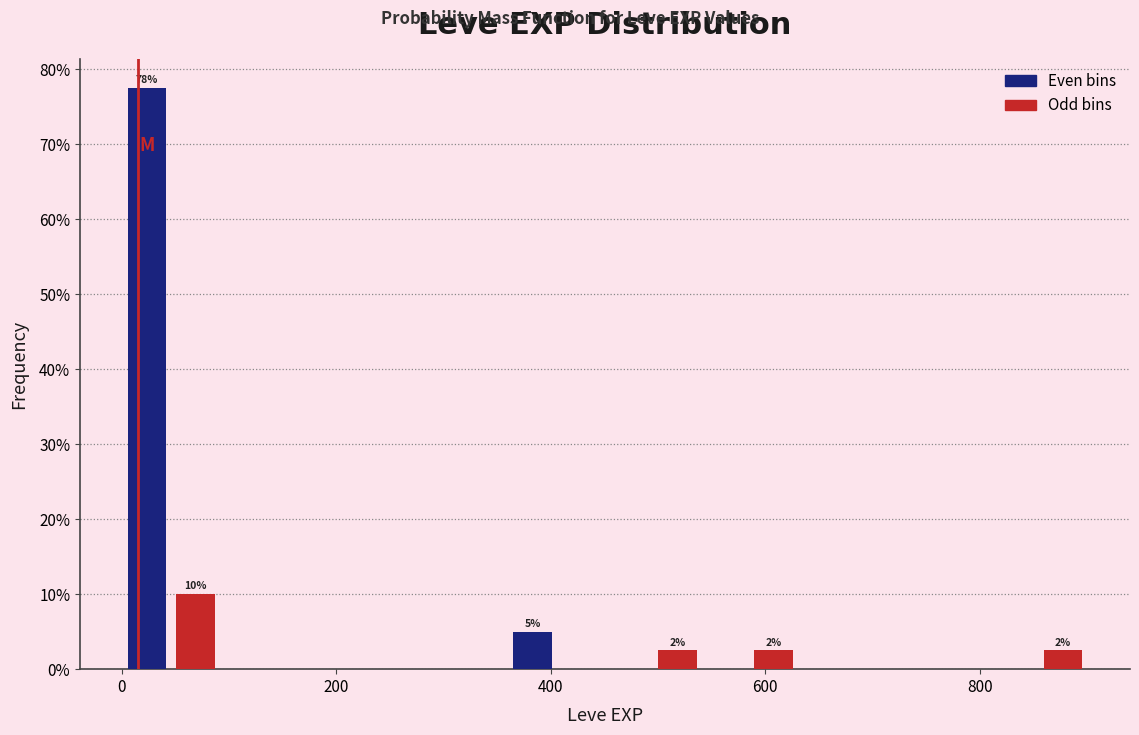

Around what value on the x-axis is the tallest bar? Give the approximate position of its centre, as read against the axis.

20